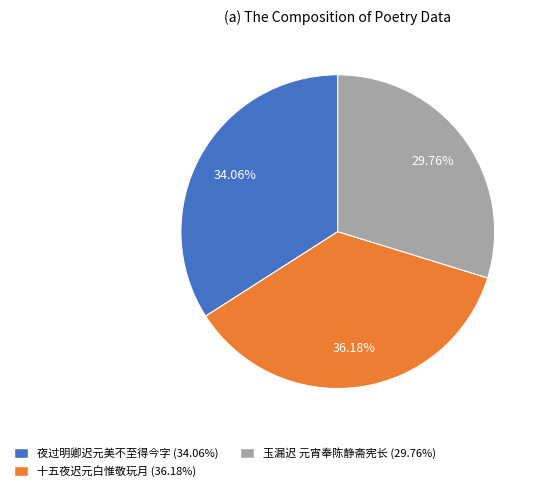

What percentage is the 玉漏迟 元宵奉陈静斋宪长 slice, to the nearest percent?

30%